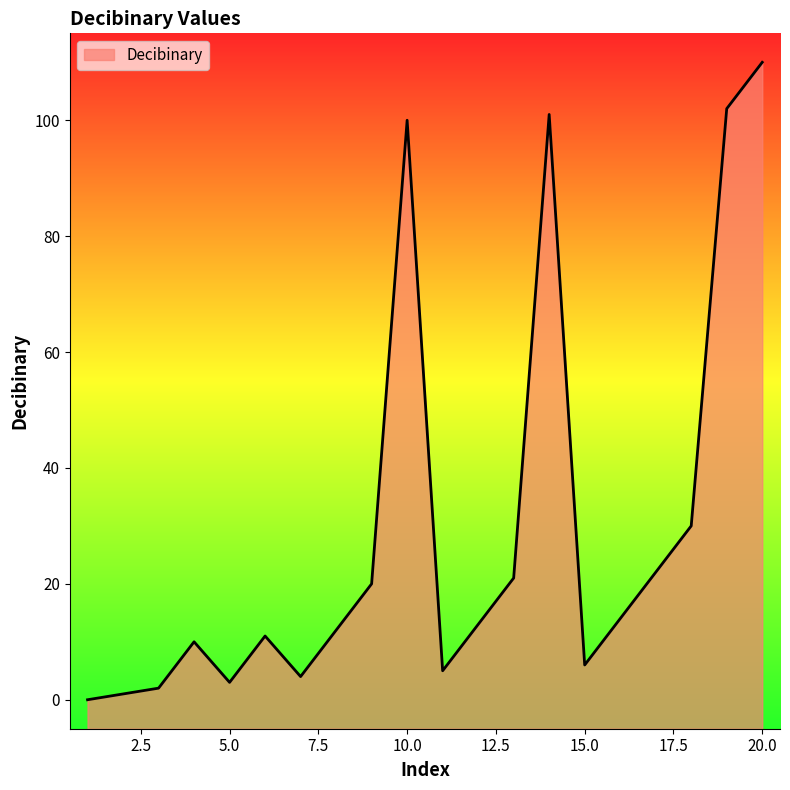

What is the value of the 19th point from the left?

102